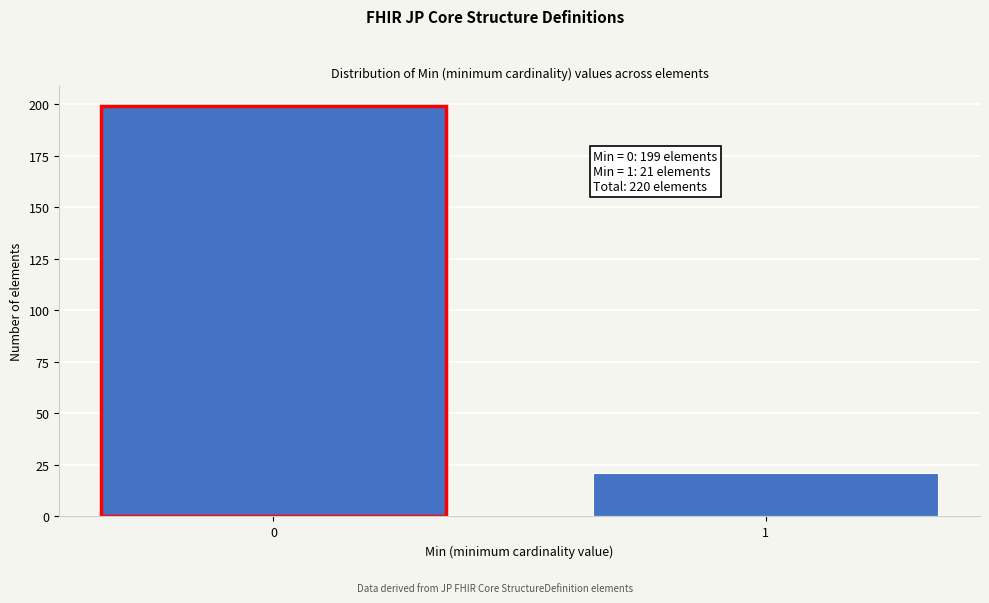

Reading left to right, extract all data points from this chart.

0=199	1=21